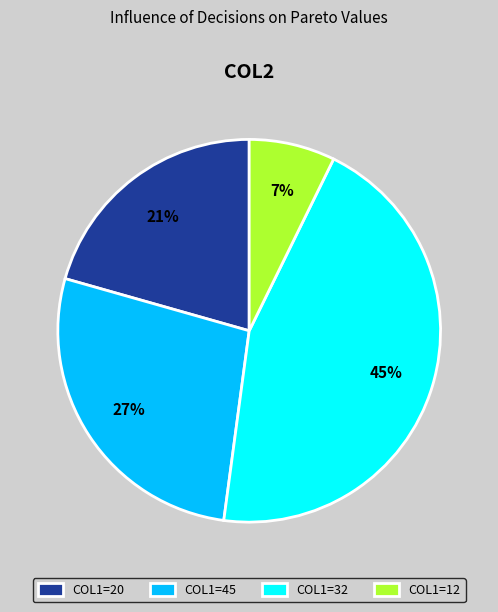

To the nearest percent, what is the difference between the largest and smallest slice percentages?

38%